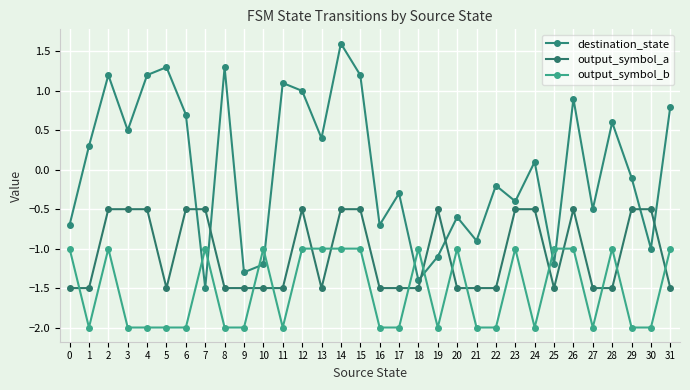

What is the difference between the maximum and minimum values in the destination_state series?

3.1